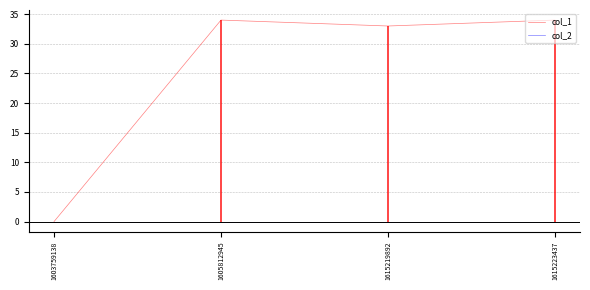

What is the sum of the col_1 values at 1615223437 and 1615219892?

67